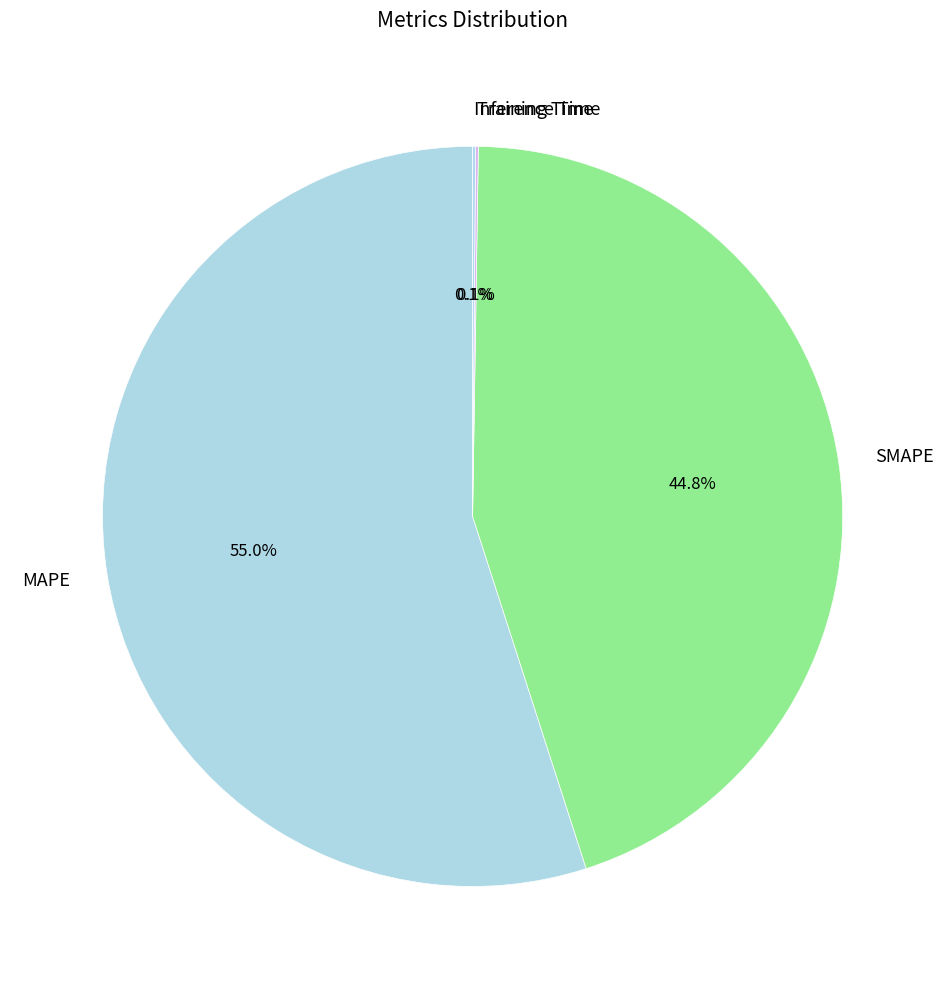

Is there a majority slice in this chart?

Yes